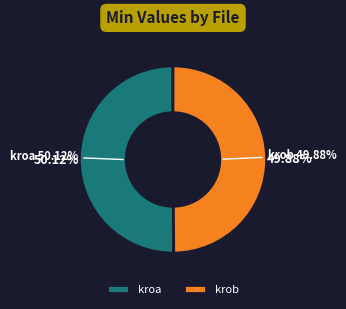

What is the majority slice?

kroa